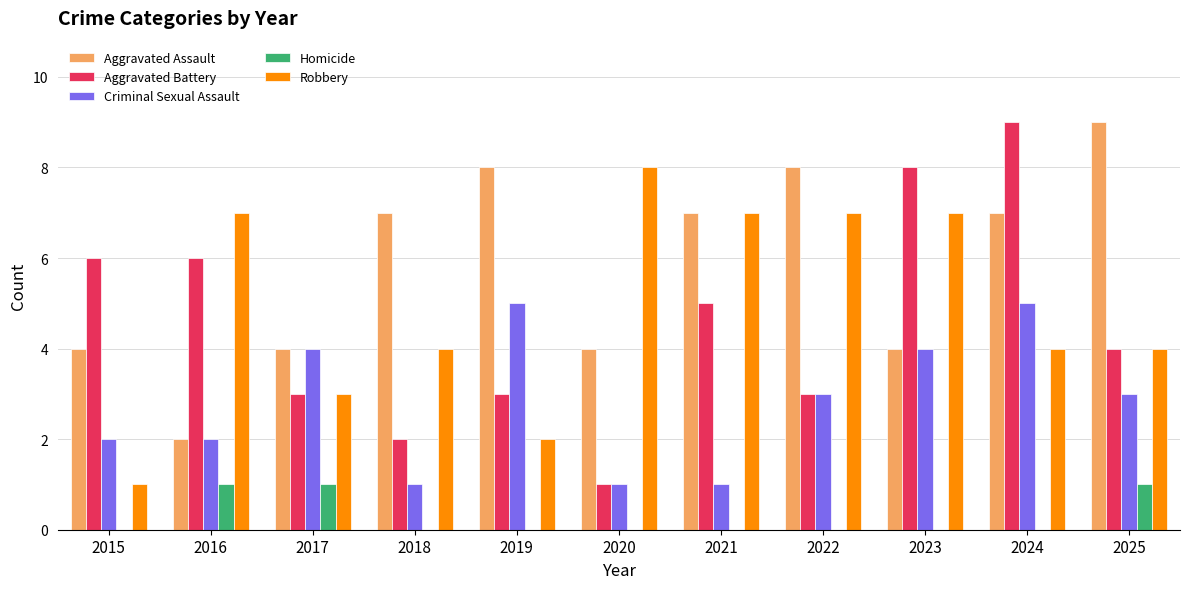

Is the value of Homicide at 2023 greater than the value of Aggravated Assault at 2025?

No